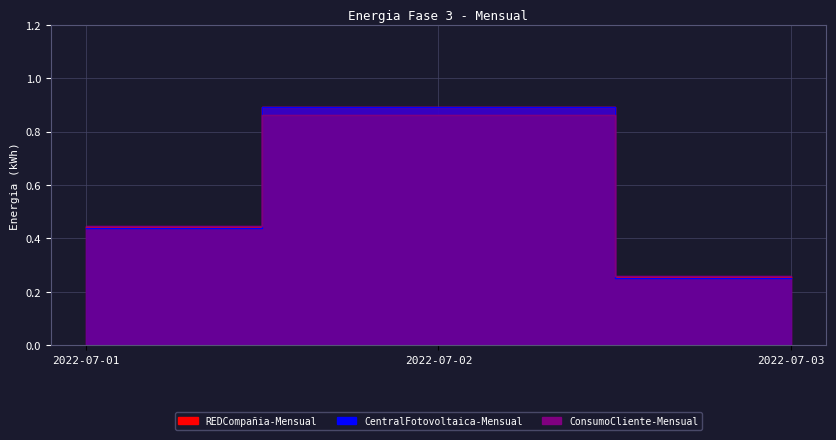

Which category has the lowest value across all series?

2022-07-03